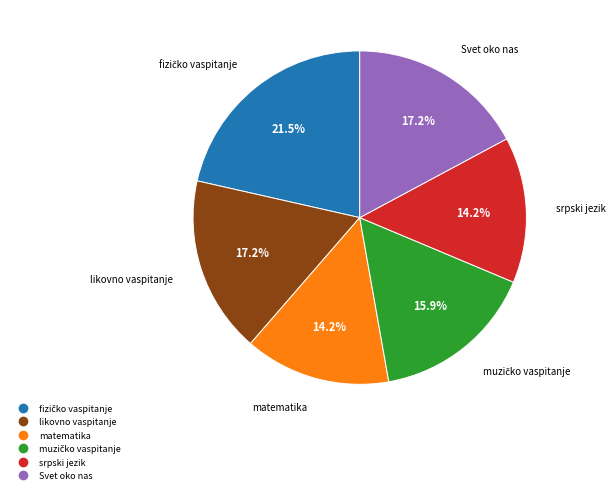

The srpski jezik slice represents 14% of the pie. True or false?

True